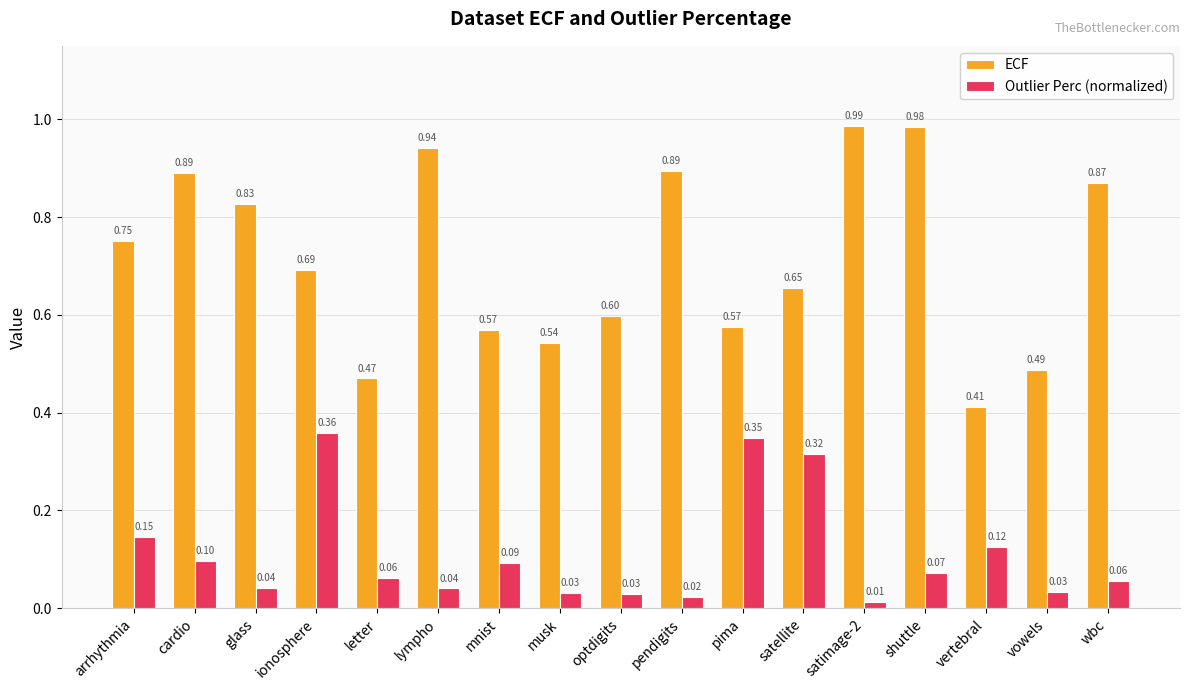

What is the label of the 17th bar from the right?

arrhythmia